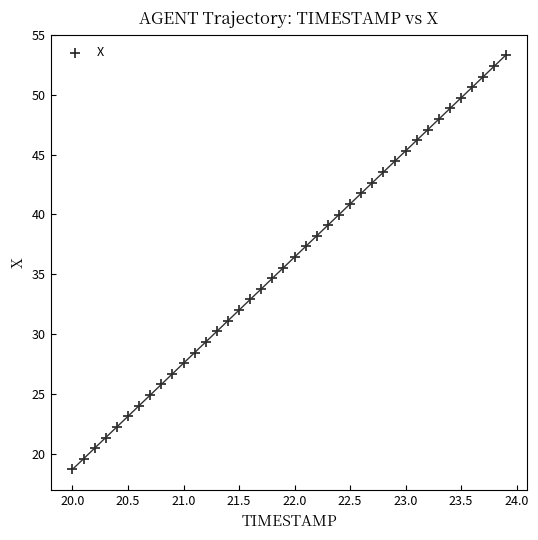

What is the range of Y values (max minus min)?

34.6